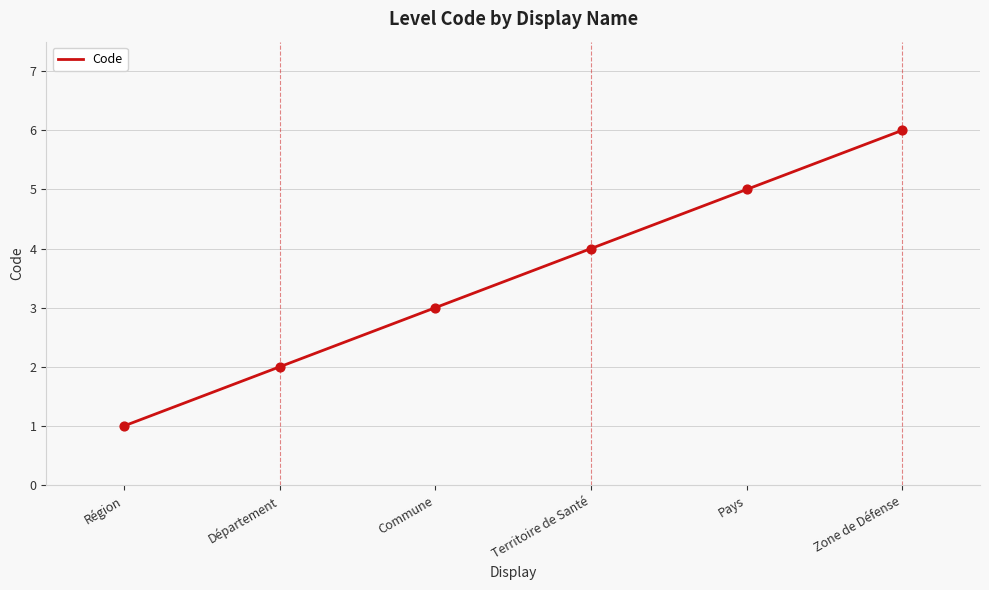

What is the change in value from Commune to Pays?

+2